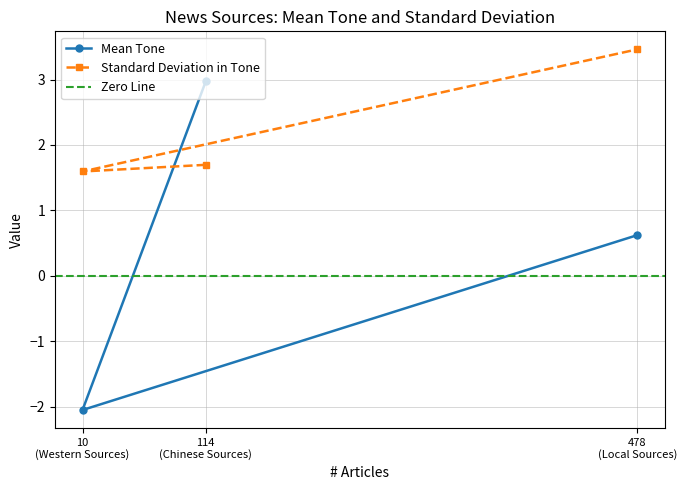

How many values in the Mean Tone series exceed 0?

2